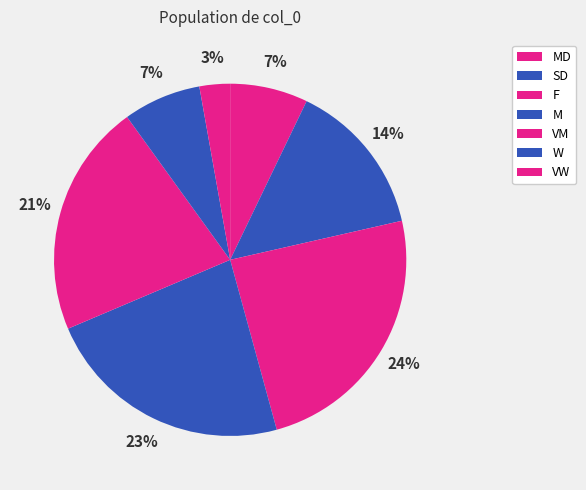

How many segments does this pie chart have?

7